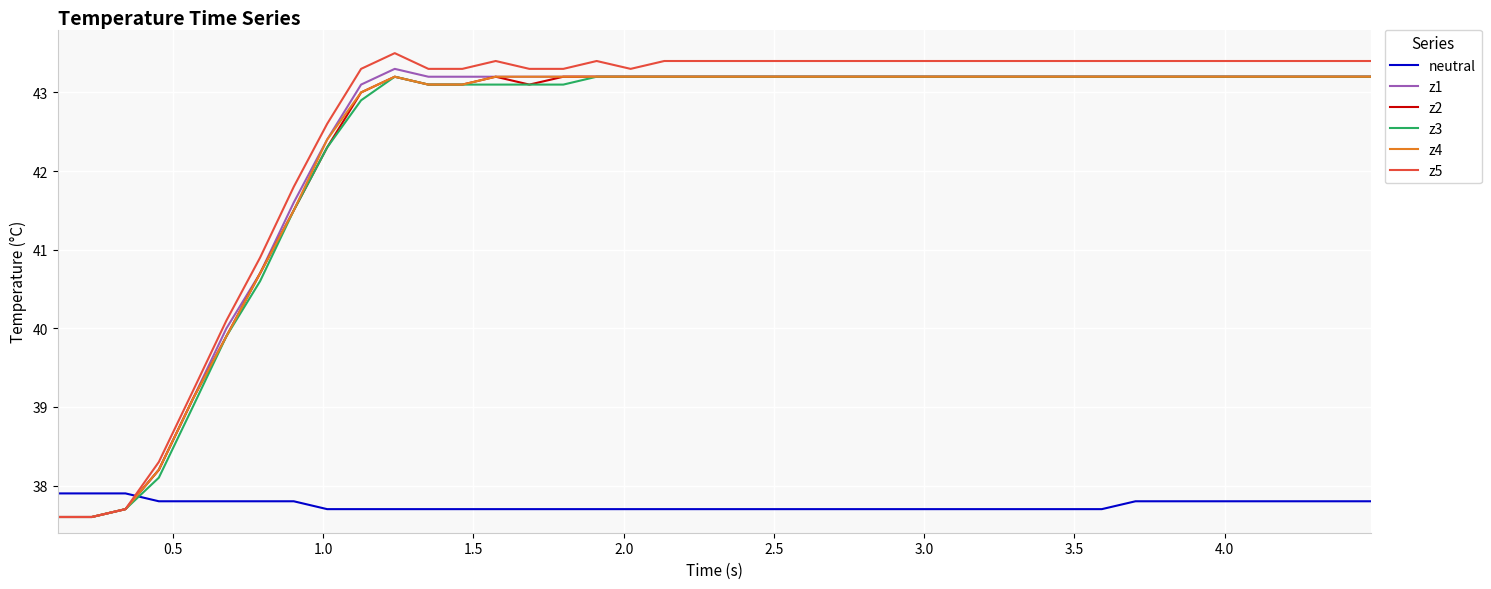

What is the minimum value shown in the chart?

37.6